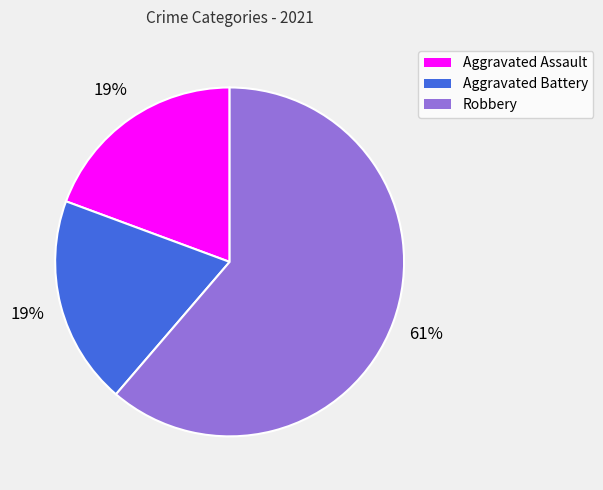

Which slice represents more than half of the pie?

Robbery